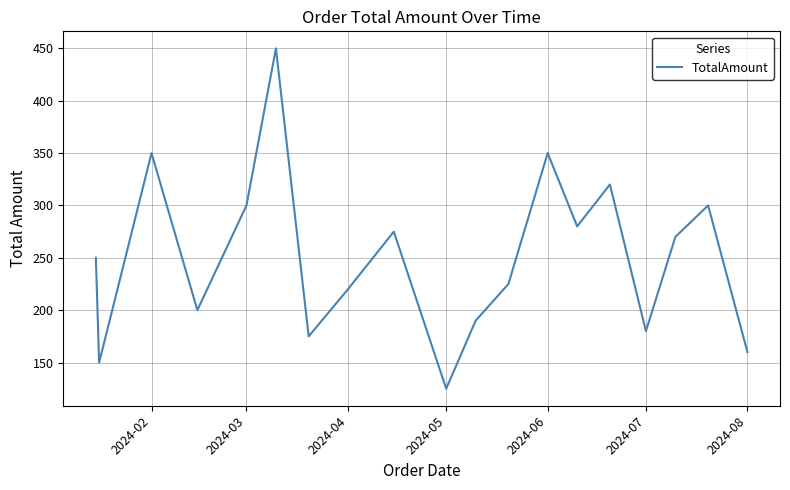

What is the difference between the maximum and minimum values?

325